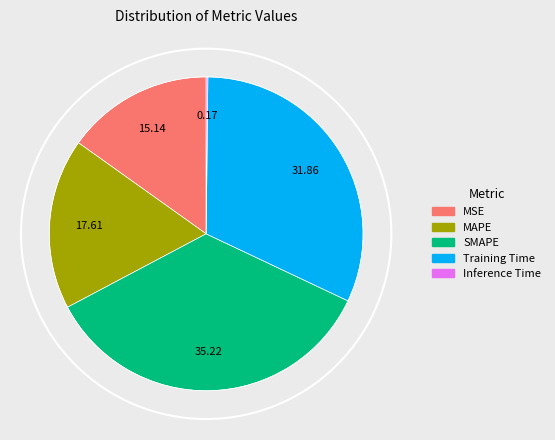

To the nearest percent, what is the combined percentage of MSE and MAPE?

33%